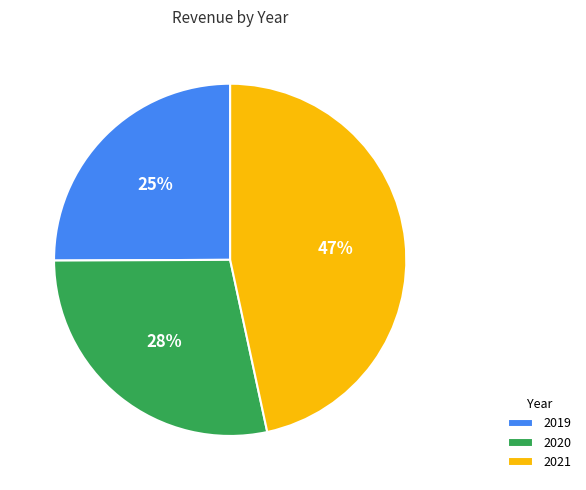

Is the sum of 2021 and 2019 greater than half?

Yes